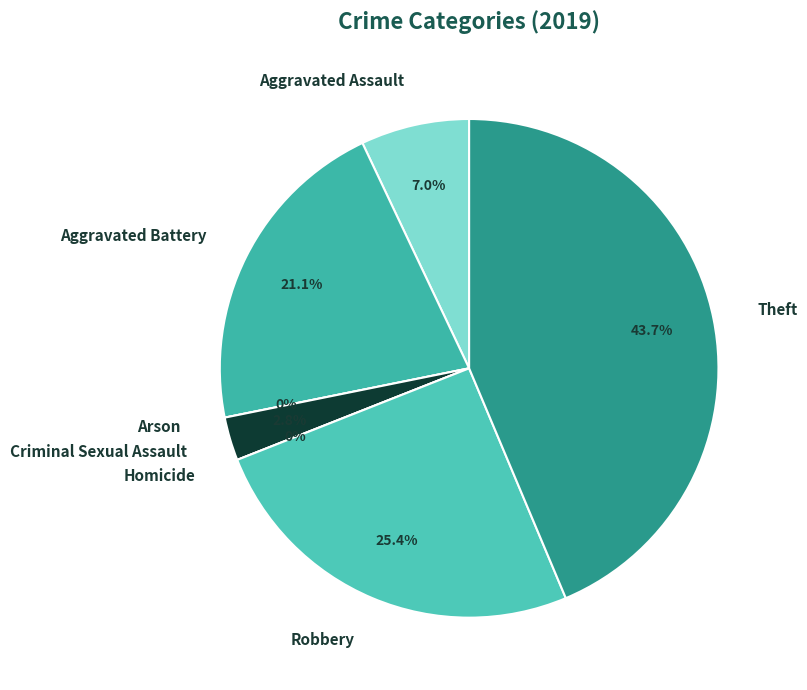

How many slices are in this pie chart?

7